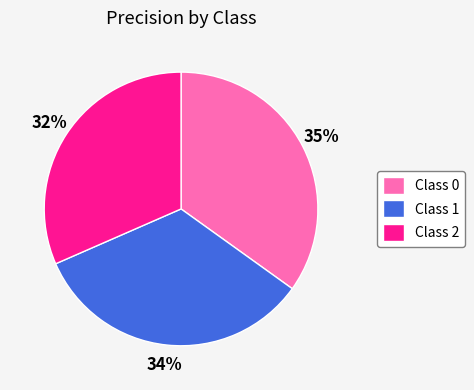

To the nearest percent, what portion does Class 0 represent?

35%